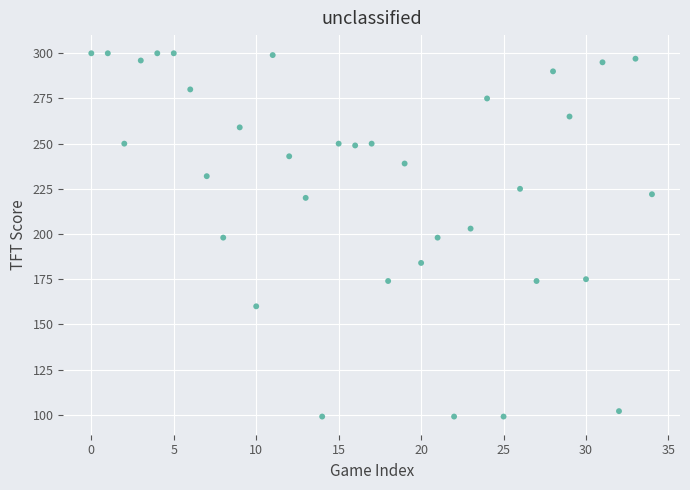

What is the range of Y values (max minus min)?

201